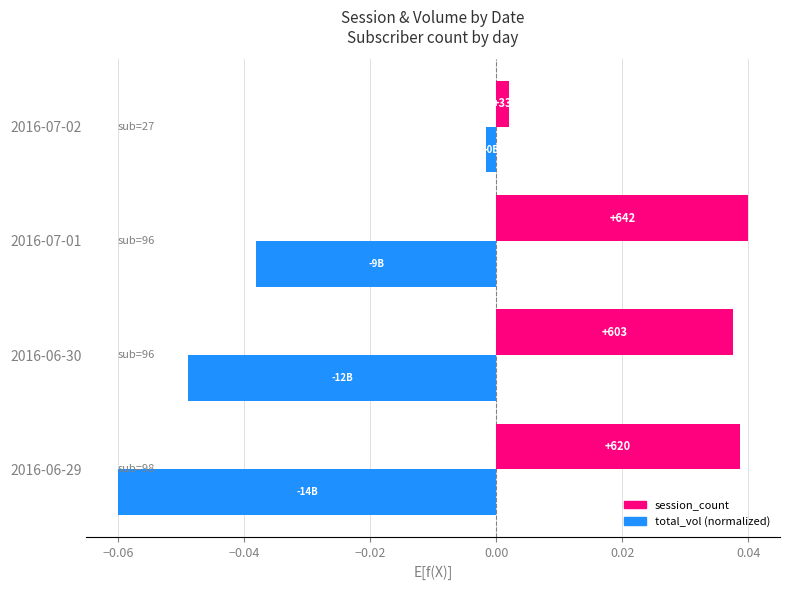

How many groups of bars are there?

4